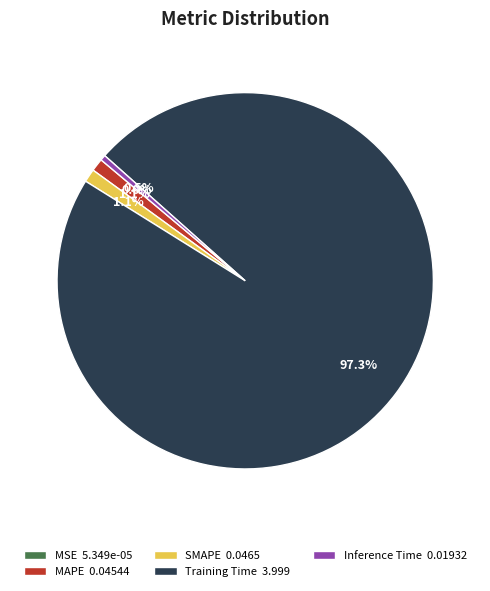

Between SMAPE and Inference Time, which is larger?

SMAPE